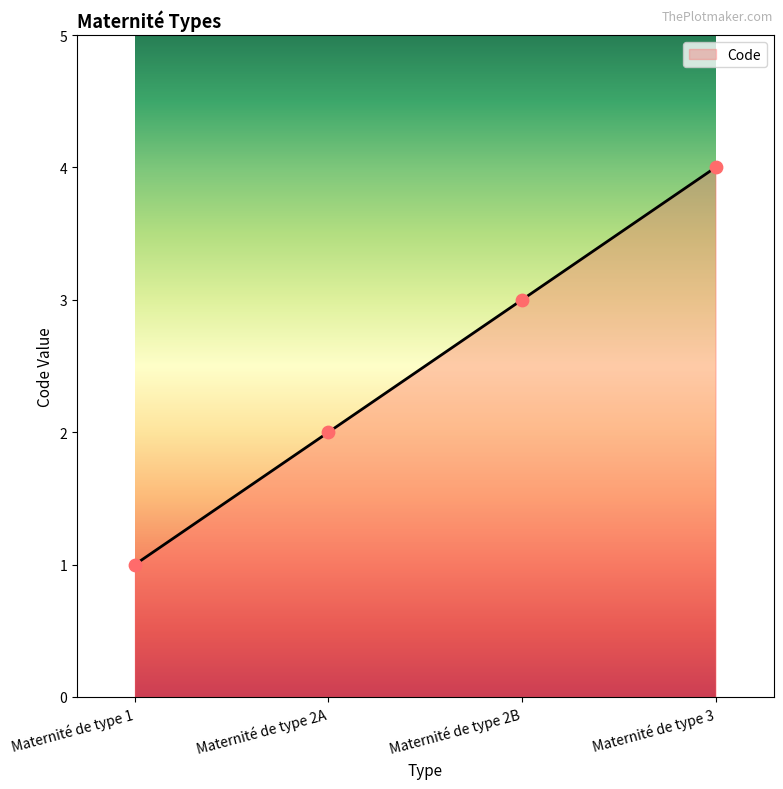

Approximately how many times larger is the value at Maternité de type 3 compared to Maternité de type 2A?

2.0